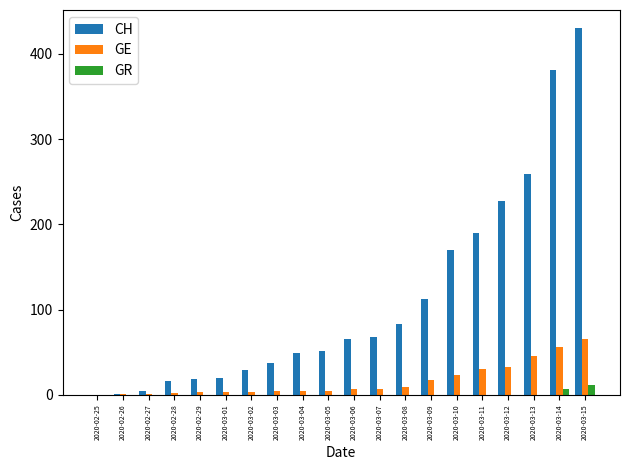

What is the average value of the GE series?

16